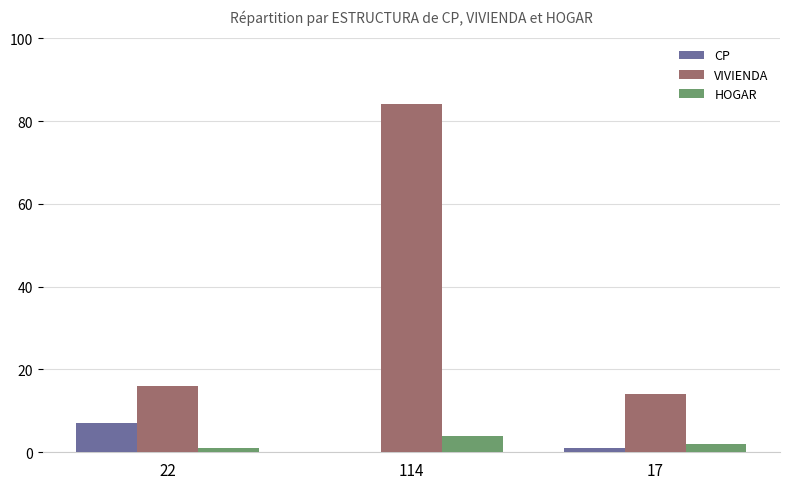

Which series changed the most between 114 and 17?

VIVIENDA